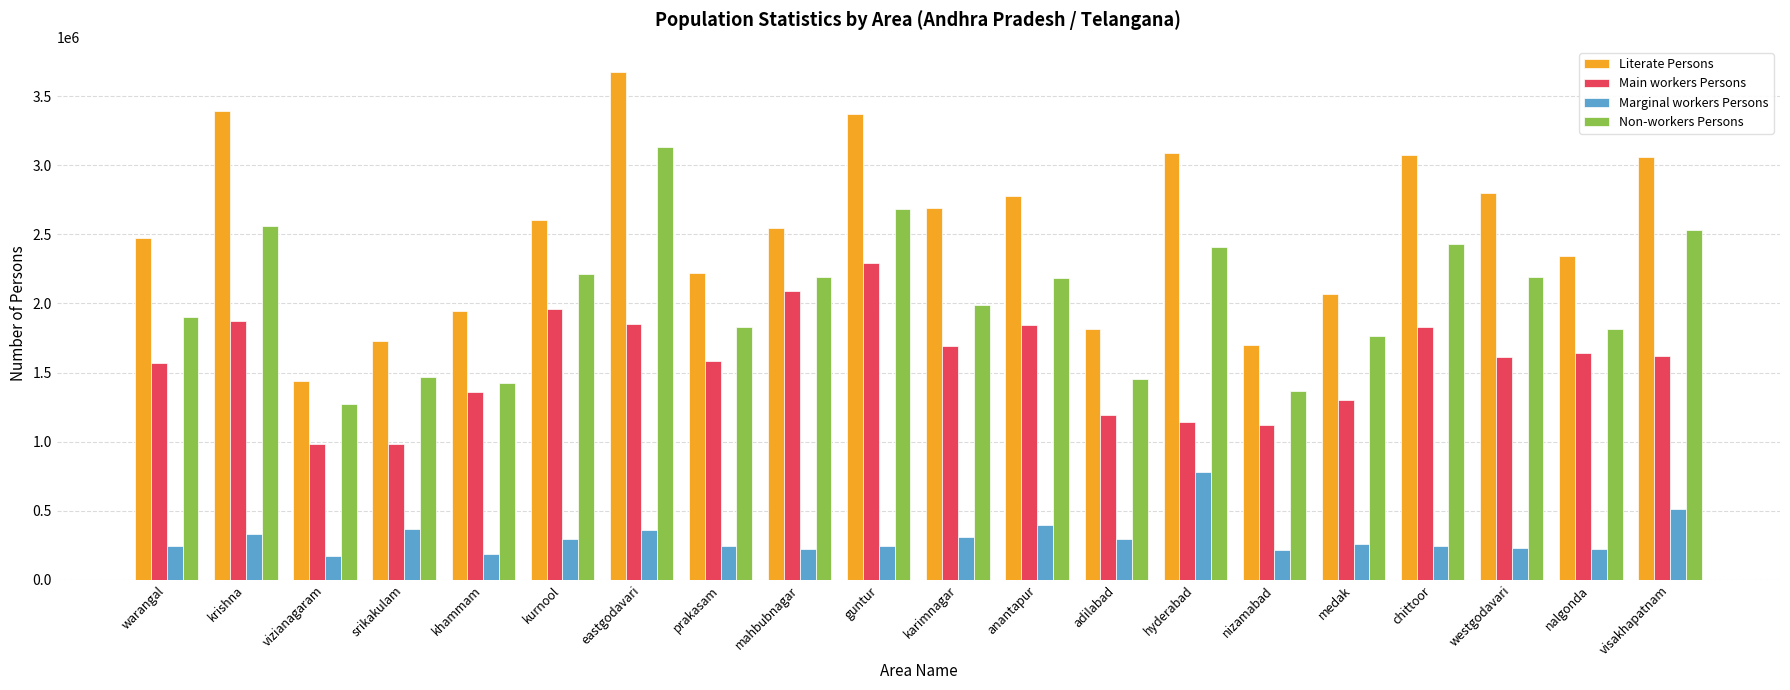

What is the average value of the Main workers Persons series?

1576690